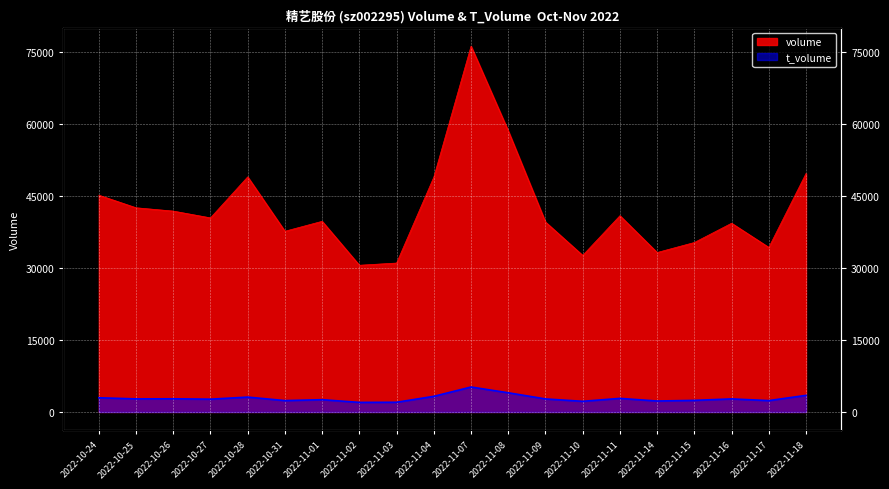

Reading right to left, transcribe all the data shown in this chart.

volume: 2022-11-18=49667	2022-11-17=34271	2022-11-16=39303	2022-11-15=35293	2022-11-14=33208	2022-11-11=40872	2022-11-10=32605	2022-11-09=39550	2022-11-08=58523	2022-11-07=76178	2022-11-04=48906	2022-11-03=31014	2022-11-02=30554	2022-11-01=39704	2022-10-31=37635	2022-10-28=48956	2022-10-27=40417	2022-10-26=41830	2022-10-25=42524	2022-10-24=45141
t_volume: 2022-11-18=3465	2022-11-17=2372	2022-11-16=2724	2022-11-15=2422	2022-11-14=2286	2022-11-11=2833	2022-11-10=2226	2022-11-09=2719	2022-11-08=4001	2022-11-07=5199	2022-11-04=3262	2022-11-03=2026	2022-11-02=2000	2022-11-01=2562	2022-10-31=2375	2022-10-28=3100	2022-10-27=2668	2022-10-26=2750	2022-10-25=2726	2022-10-24=2963